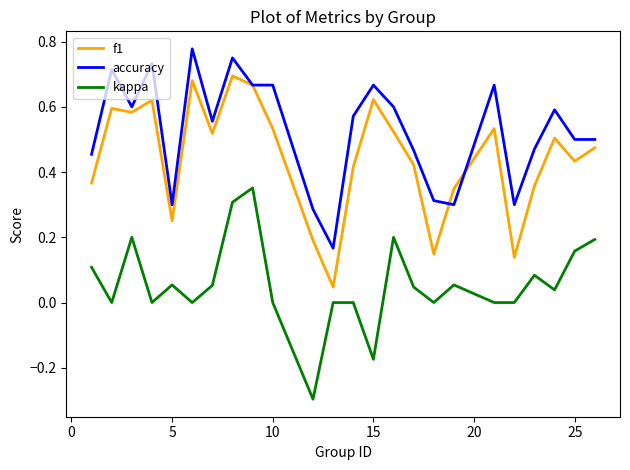

List the series in order of their peak value, highest first.

accuracy, f1, kappa